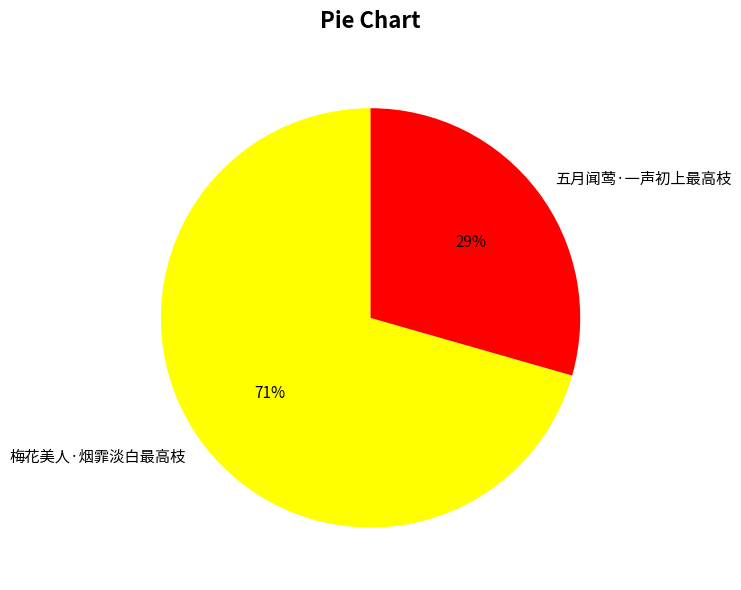

To the nearest percent, what is the combined percentage of 梅花美人·烟霏淡白最高枝 and 五月闻莺·一声初上最高枝?

100%